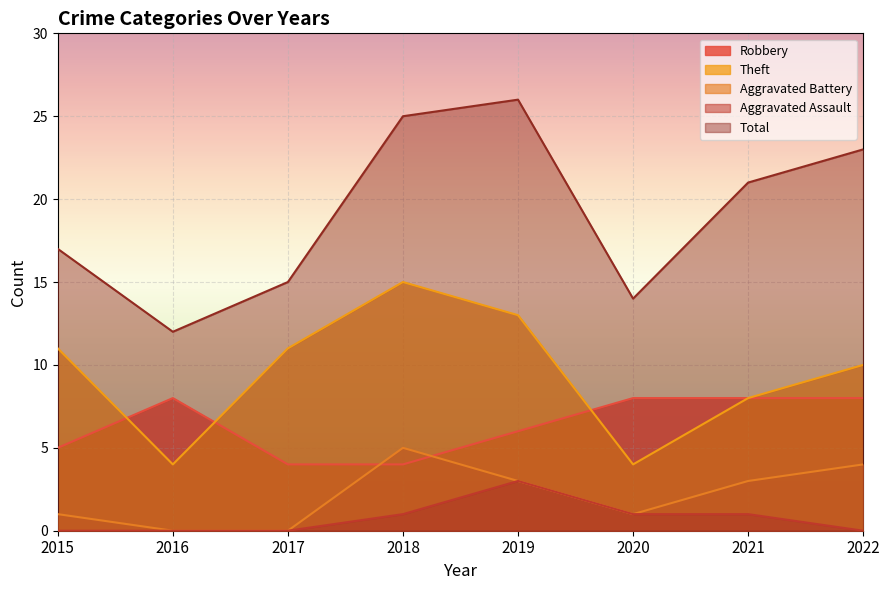

Reading left to right, transcribe all the data shown in this chart.

Robbery: 5	8	4	4	6	8	8	8
Theft: 11	4	11	15	13	4	8	10
Aggravated Battery: 1	0	0	5	3	1	3	4
Aggravated Assault: 0	0	0	1	3	1	1	0
Total: 17	12	15	25	26	14	21	23